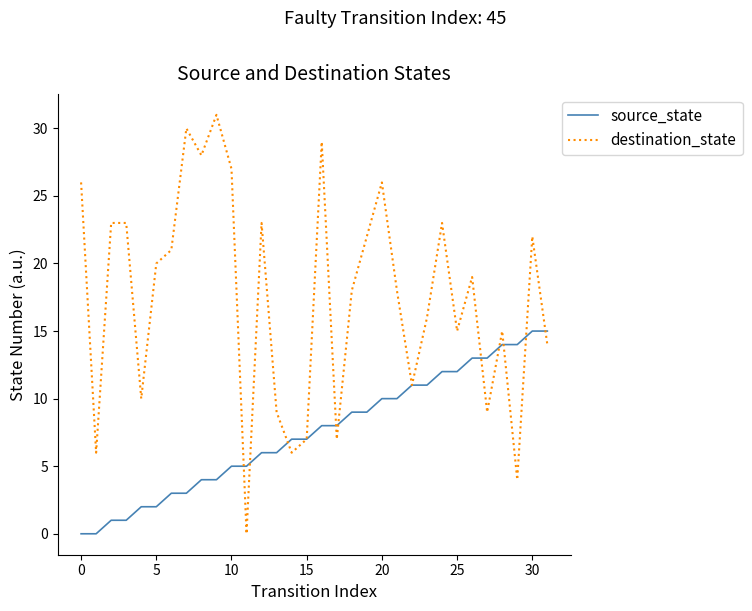

True or false: destination_state and source_state cross at least once.

True